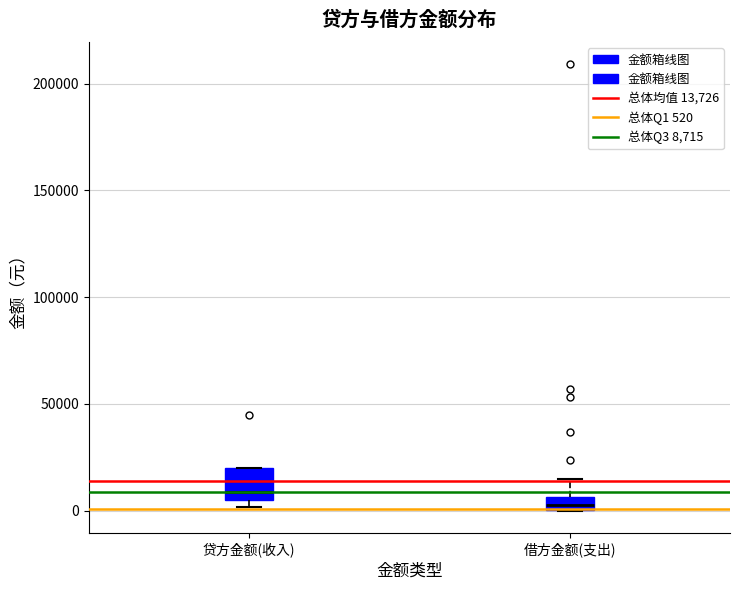

Which box has the highest median line?

贷方金额(收入)